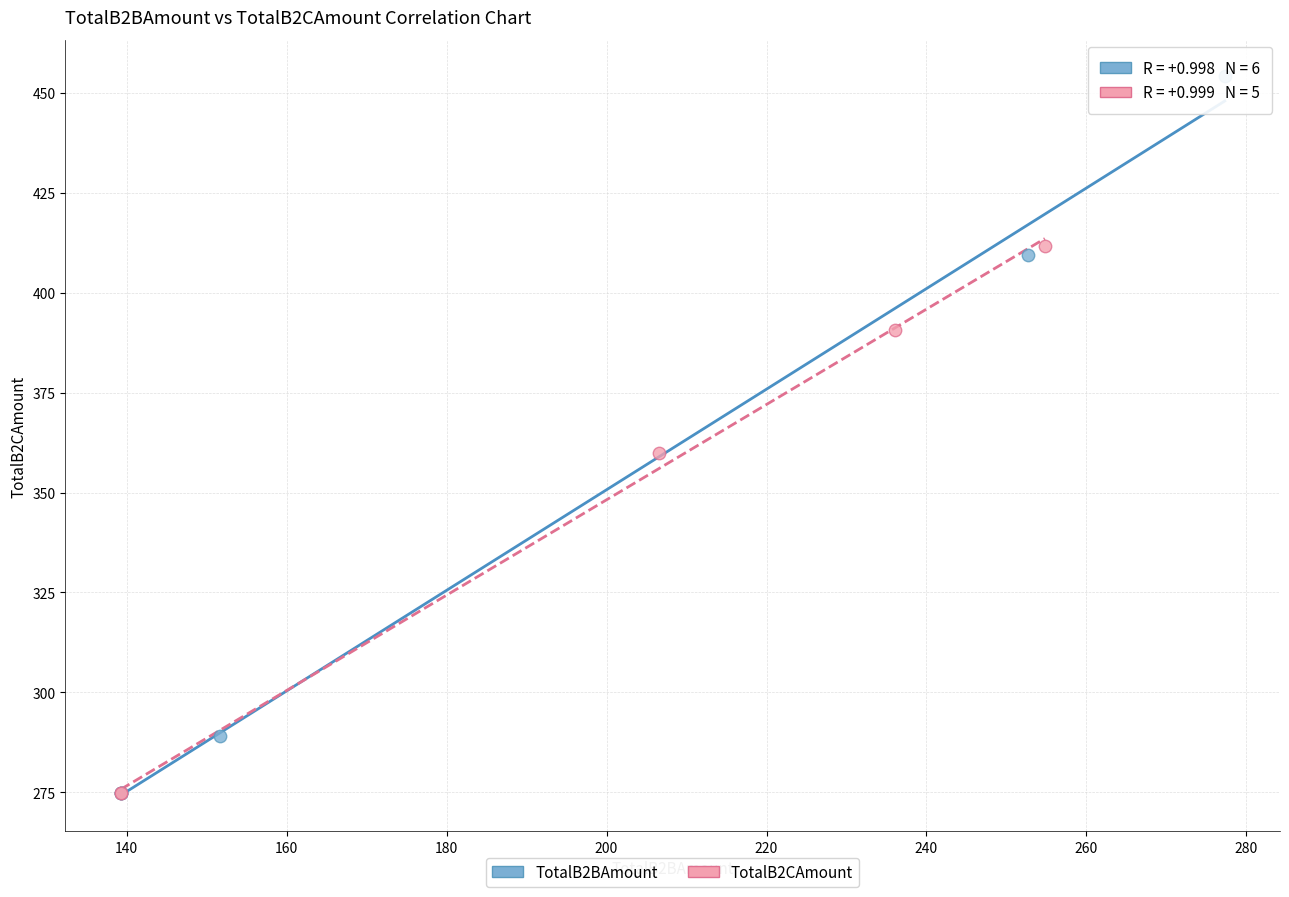

Which series has the largest Y range (max minus min)?

TotalB2BAmount